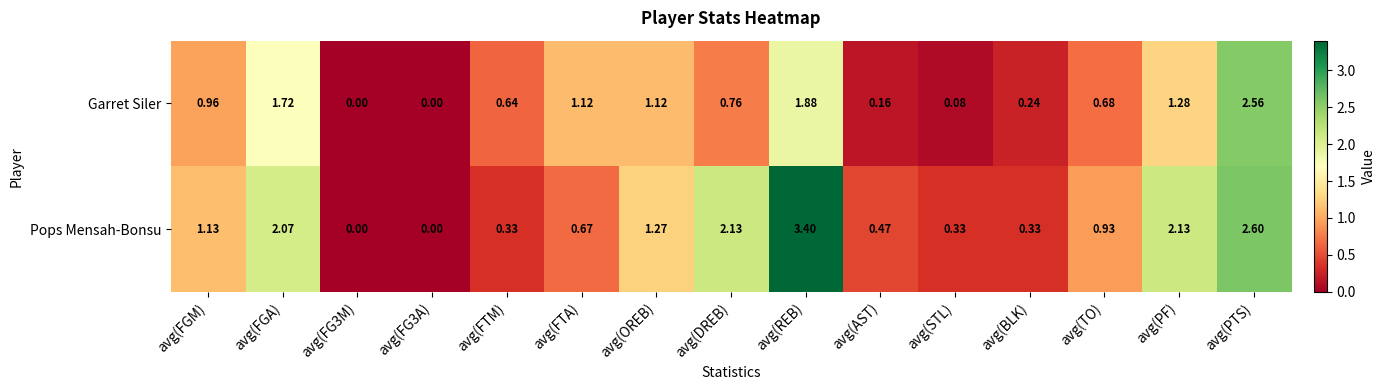

Rank the series by their average value, from highest to lowest.

Pops Mensah-Bonsu, Garret Siler